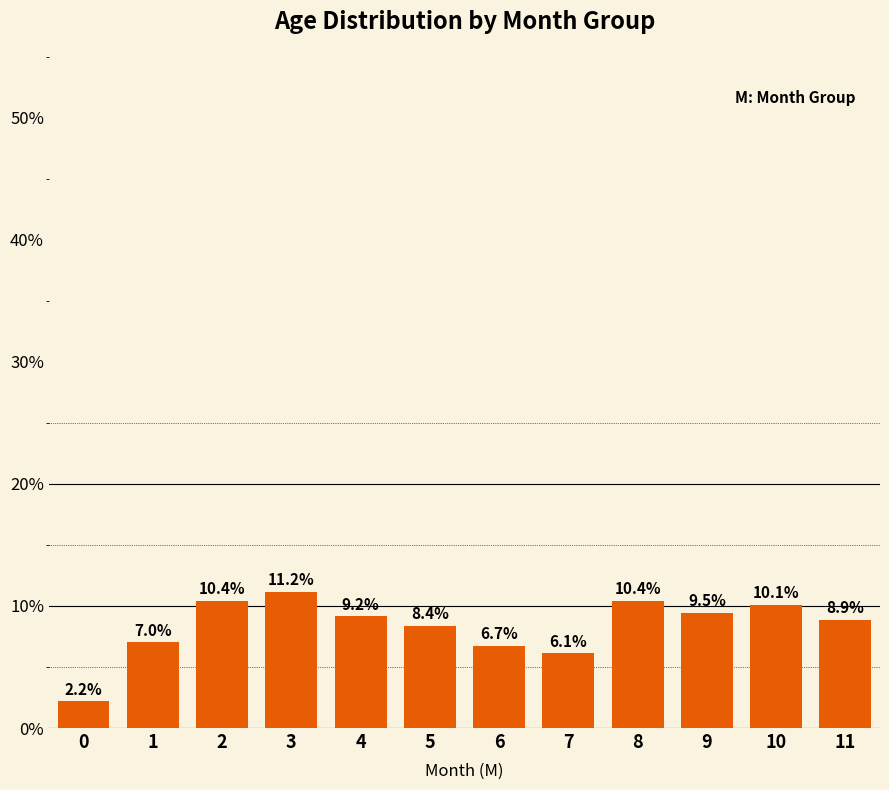

What is the difference between the maximum and second lowest values?

5.0